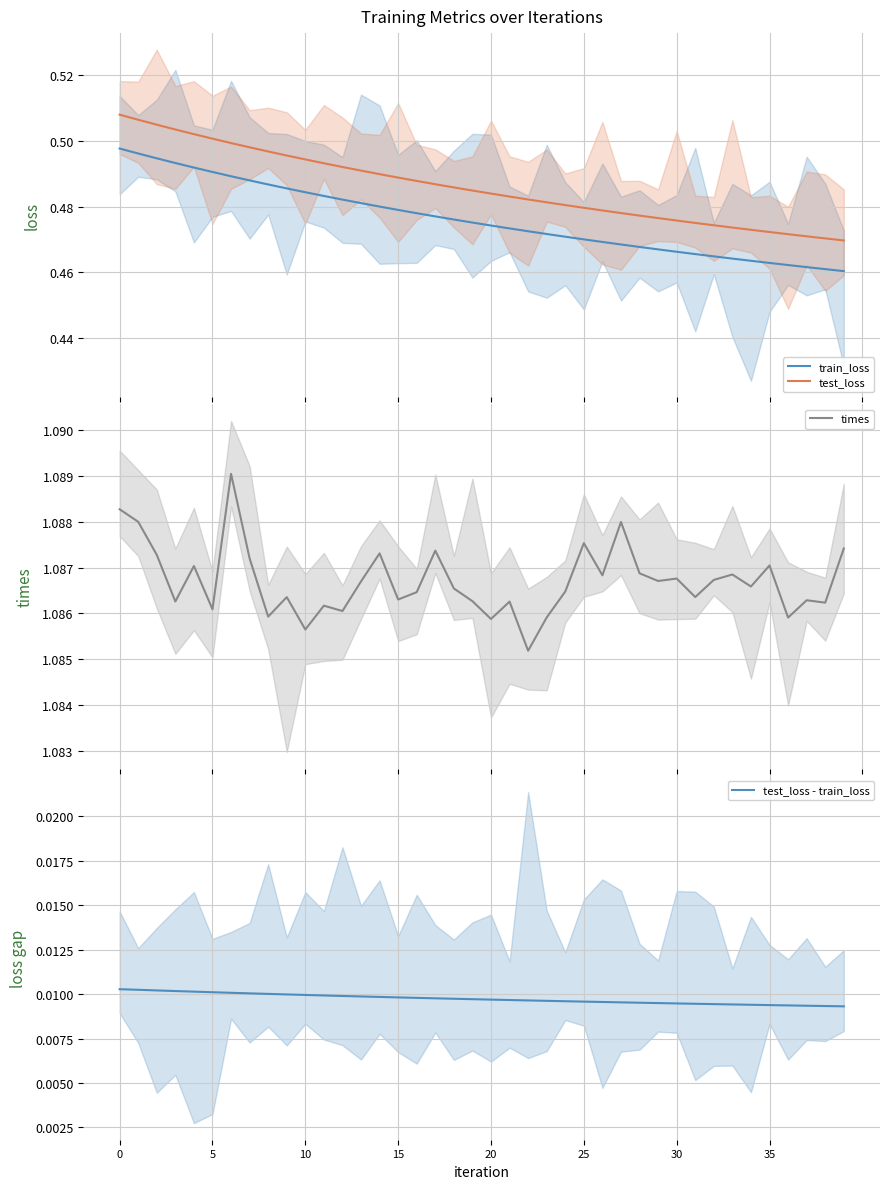

What is the label of the 6th point from the right?

34